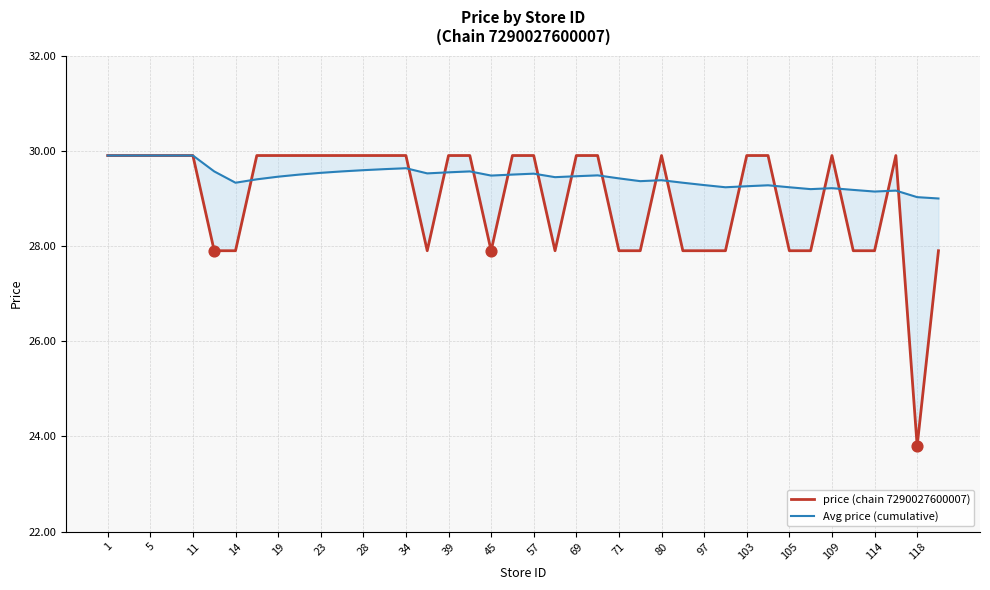

At which category is the sum across all series the highest?

1